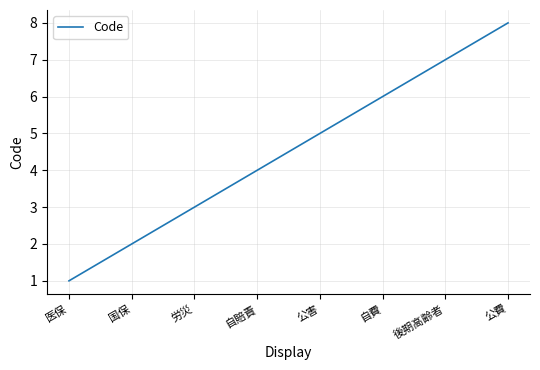

What is the difference between the values at 労災 and 自賠責?

1